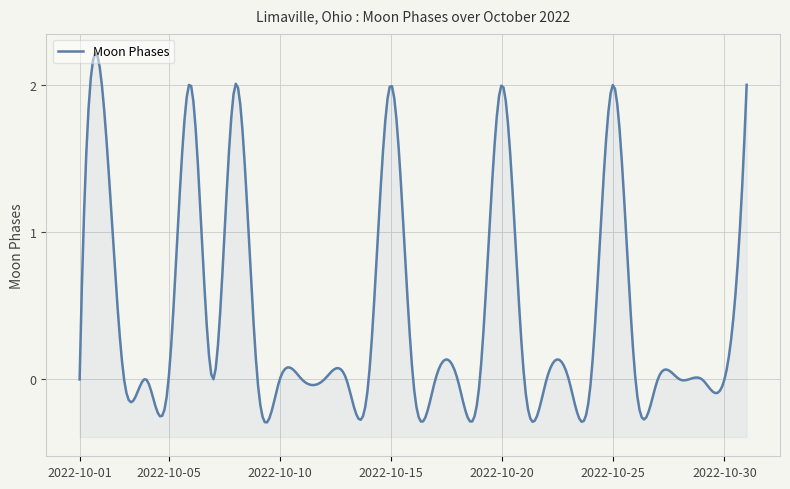

Is it true that the value at 2022-10-15 is 3?

False